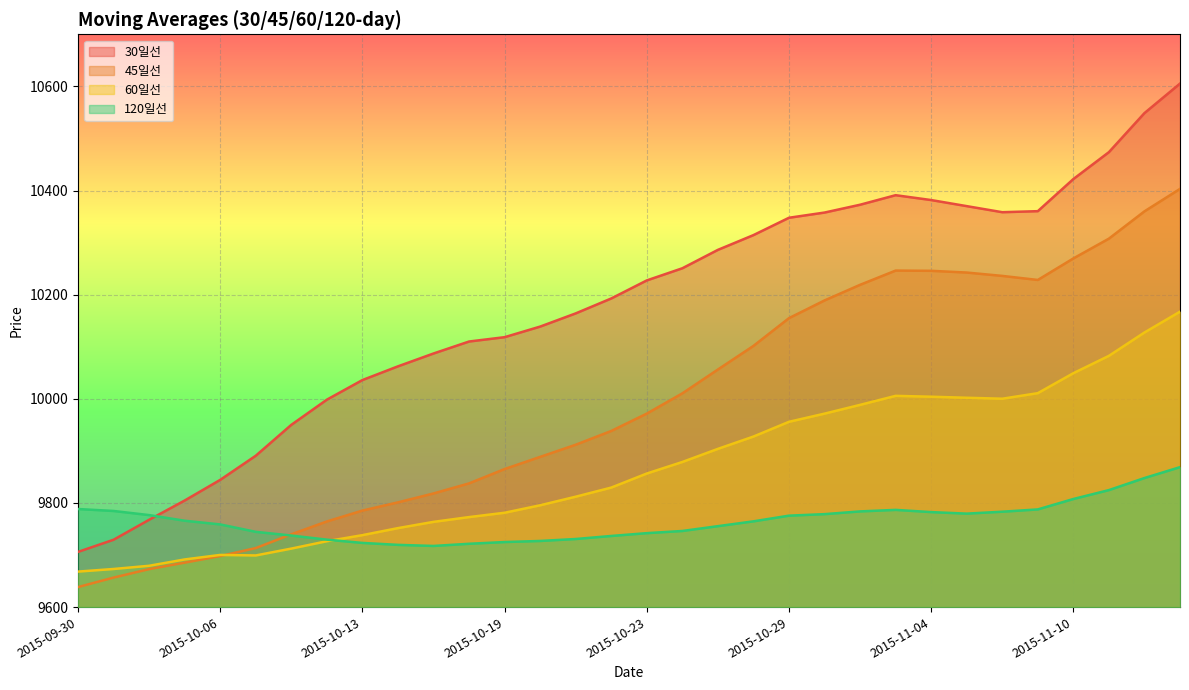

At which category is the sum across all series the highest?

2015-11-13